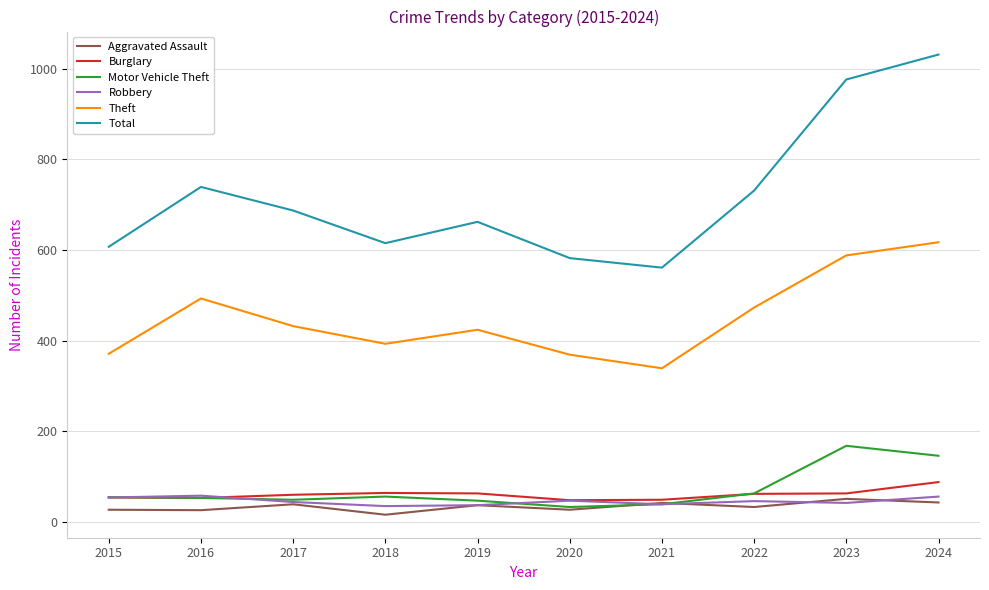

What is the greatest value displayed?

1031